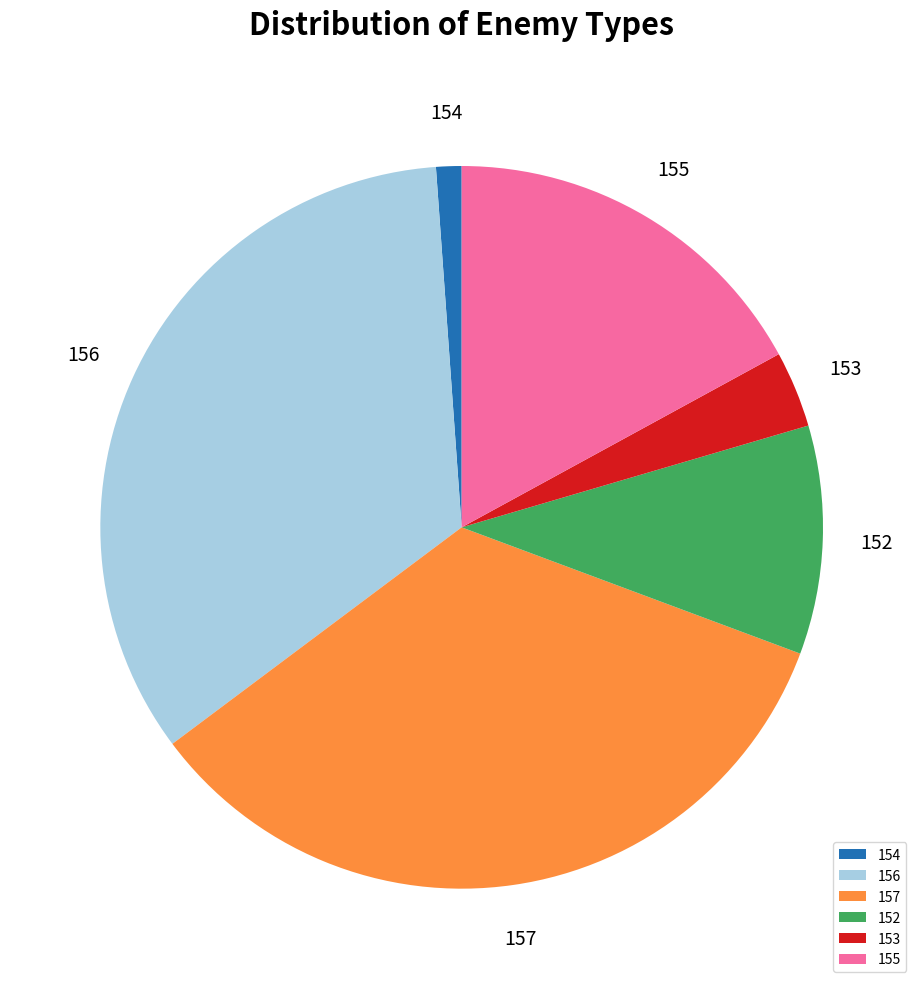

What is the ratio of the value at 156 to the value at 155?

2.0